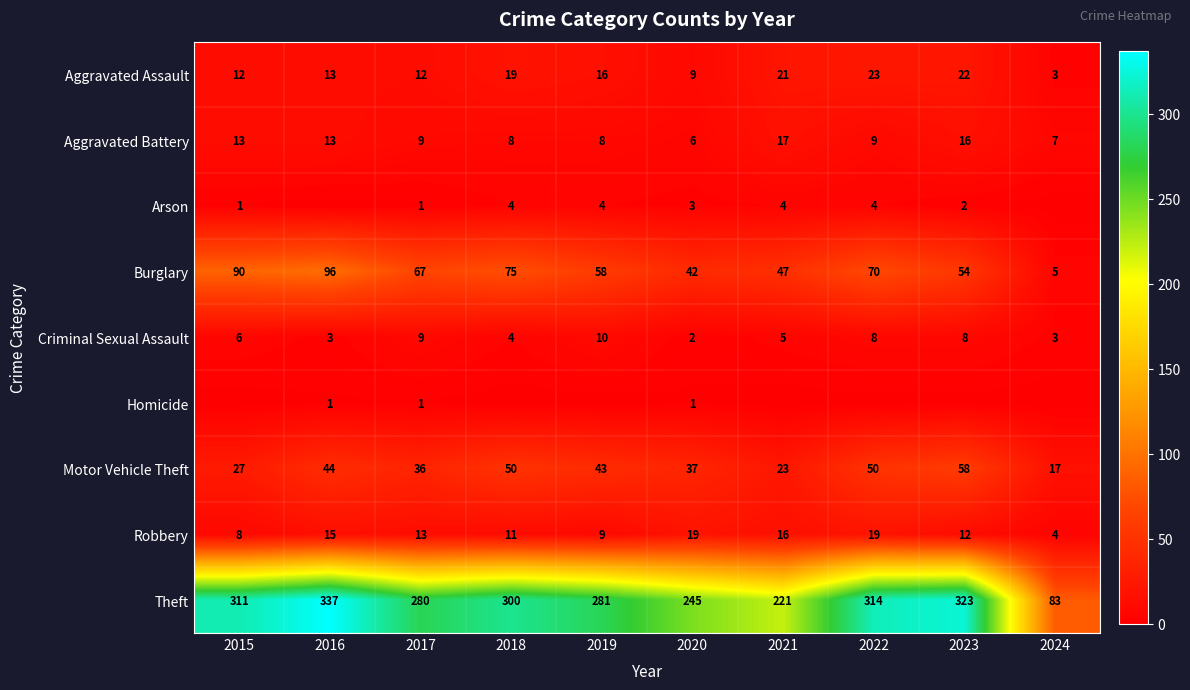

Where is Criminal Sexual Assault nearest to the value 6?

2015